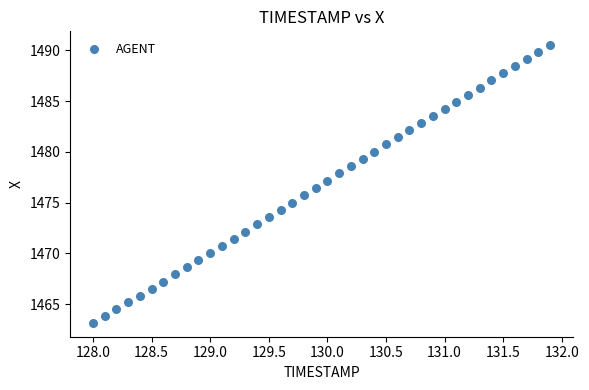

What is the range of X values (max minus min)?

3.9